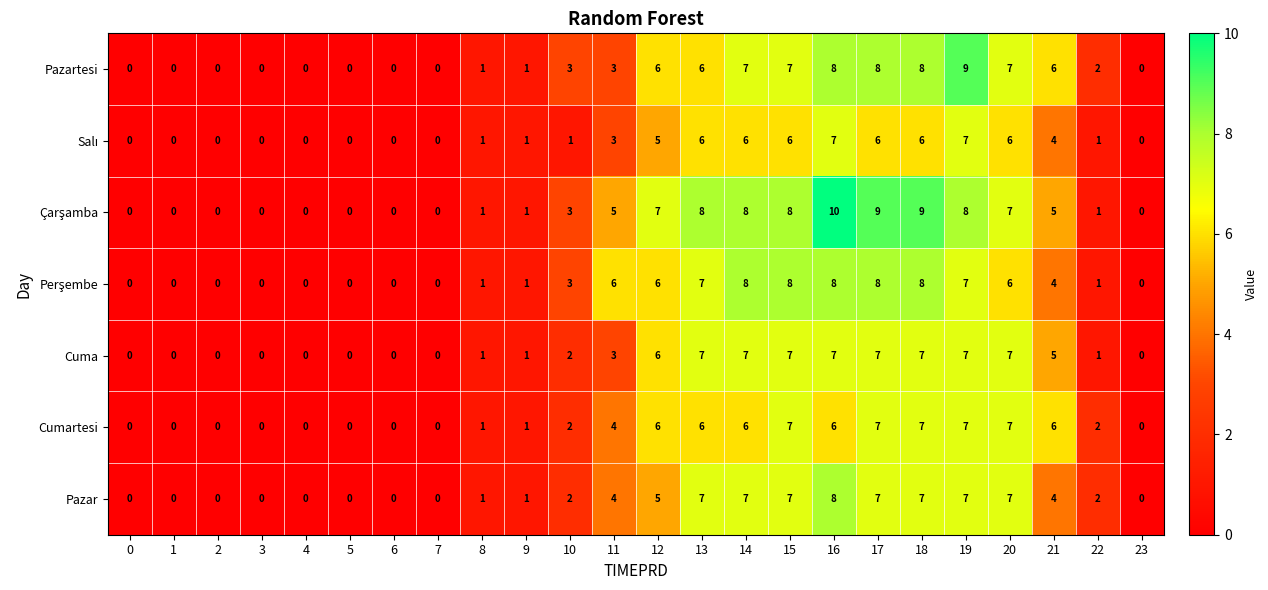

What value does the Pazartesi series have at 12?

6